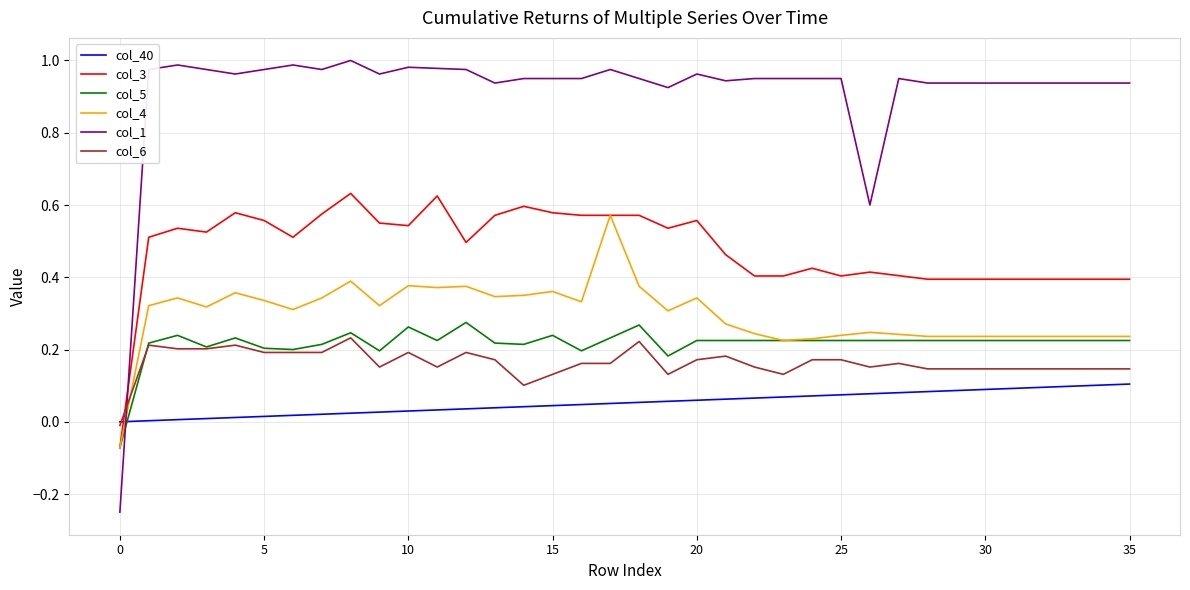

How many times do col_1 and col_3 cross each other?

1